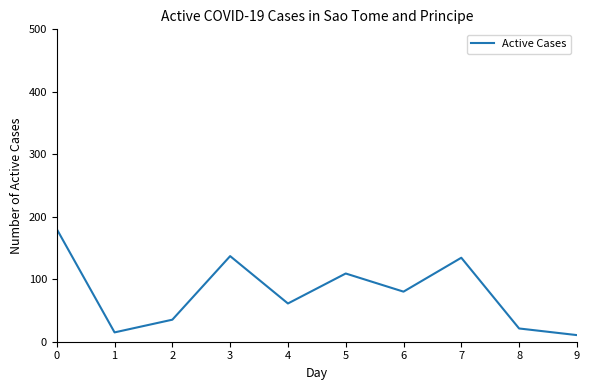

What is the maximum value shown in the chart?

180.2